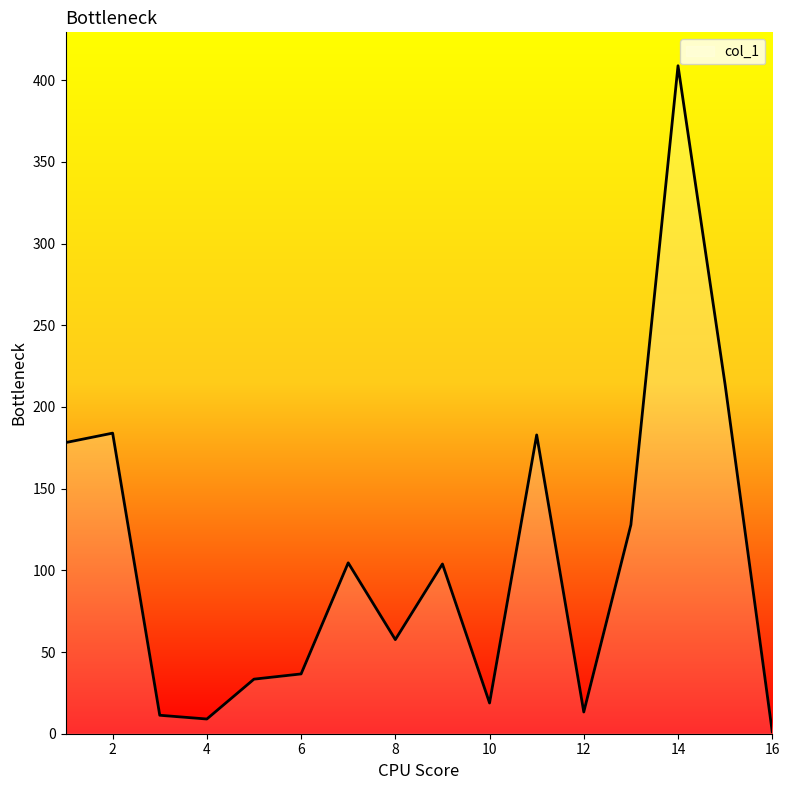

What is the smallest value displayed?

1.2